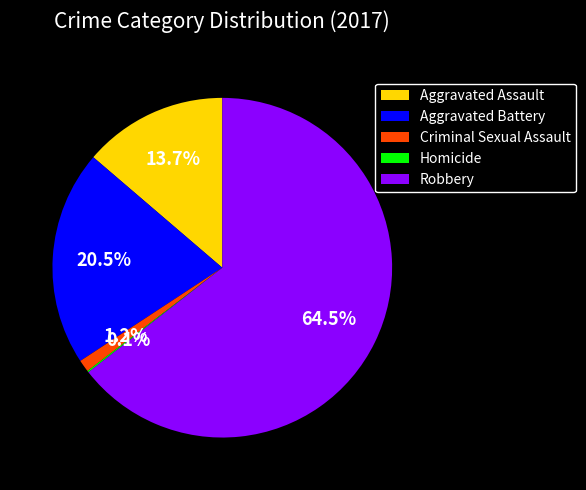

What is the largest slice in the pie chart?

Robbery